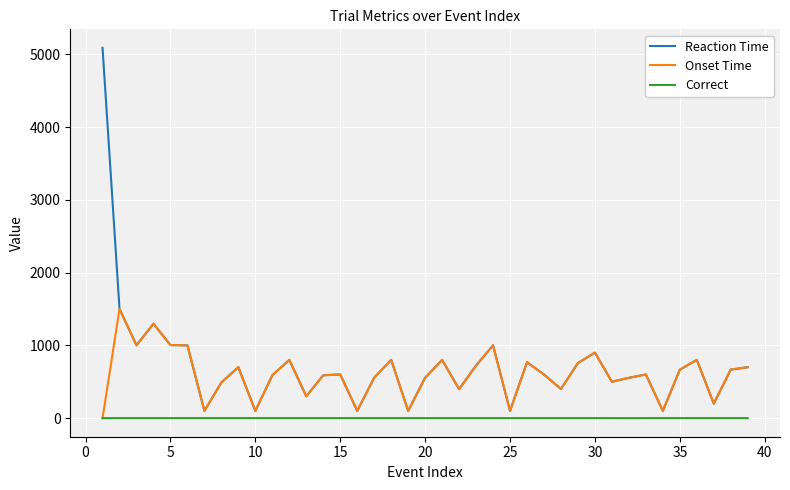

Which series has the widest spread of values?

Reaction Time